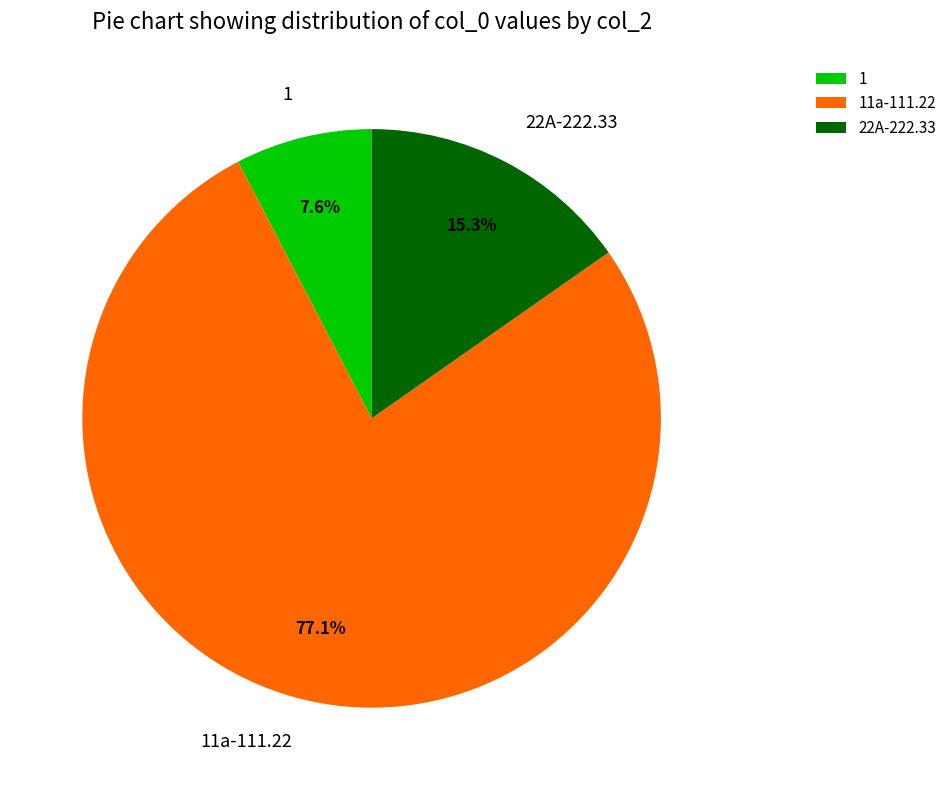

Rank the categories by value from lowest to highest.

1, 22A-222.33, 11a-111.22